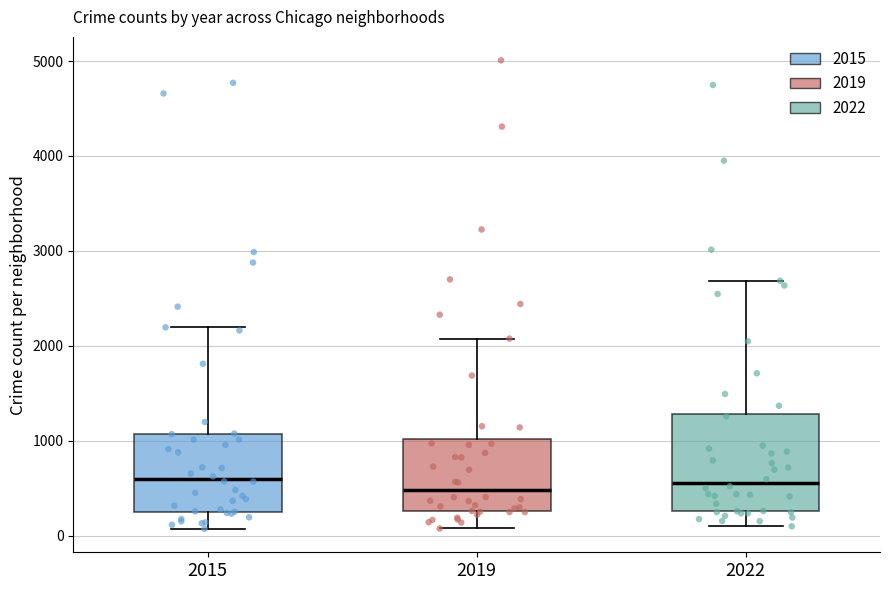

Where does the median line of the box at x = 2022 sit on the y-axis? The values are not printed on the chart, so give them approximately, as read against the axis.

600